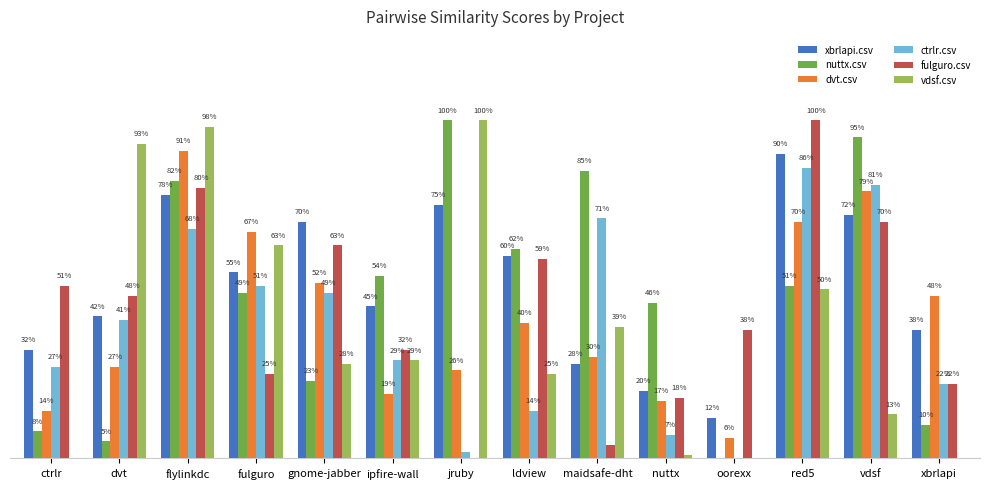

Where is fulguro.csv nearest to the value 0?

jruby